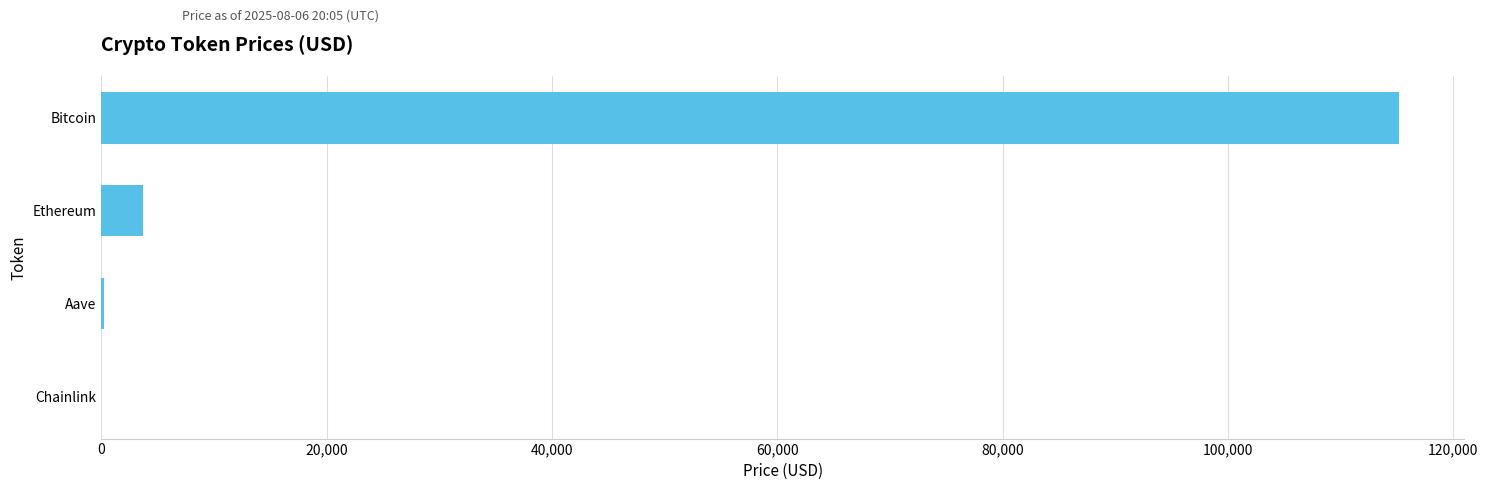

What is the sum of all values?

119184.9